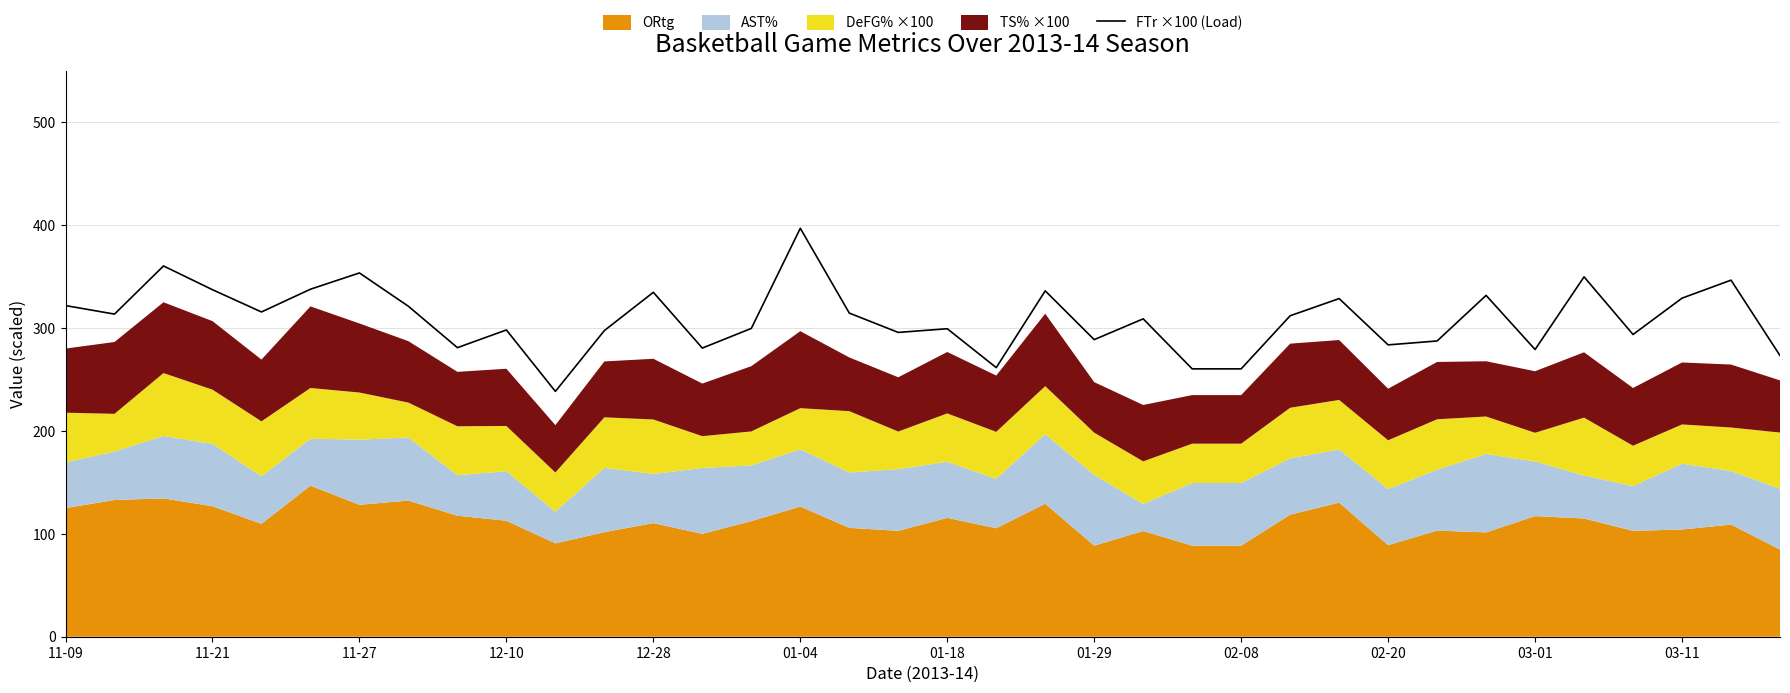

True or false: the data has more than 0 interior local peaks.

True